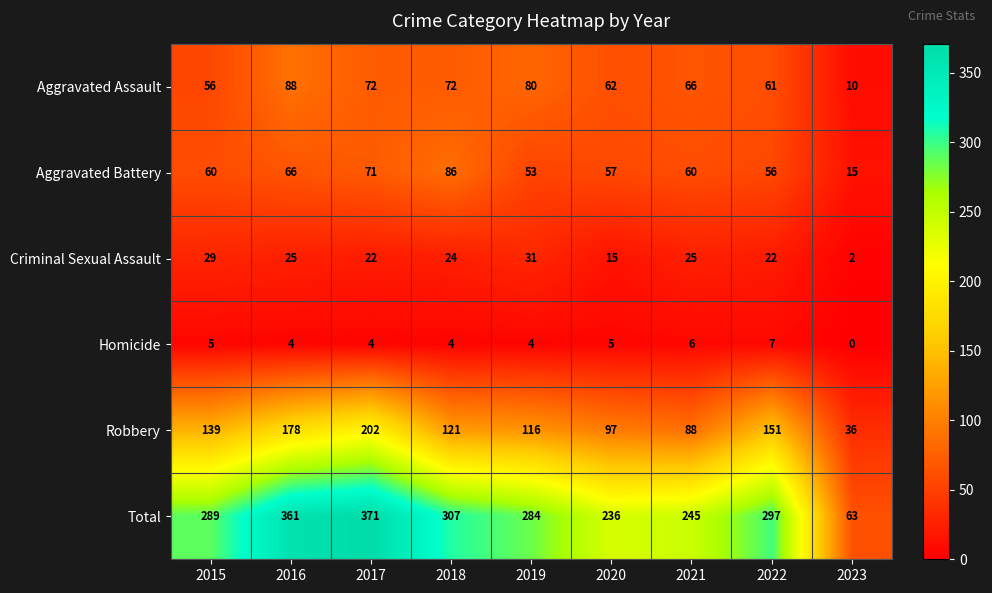

Where is Aggravated Battery nearest to the value 50?

2019